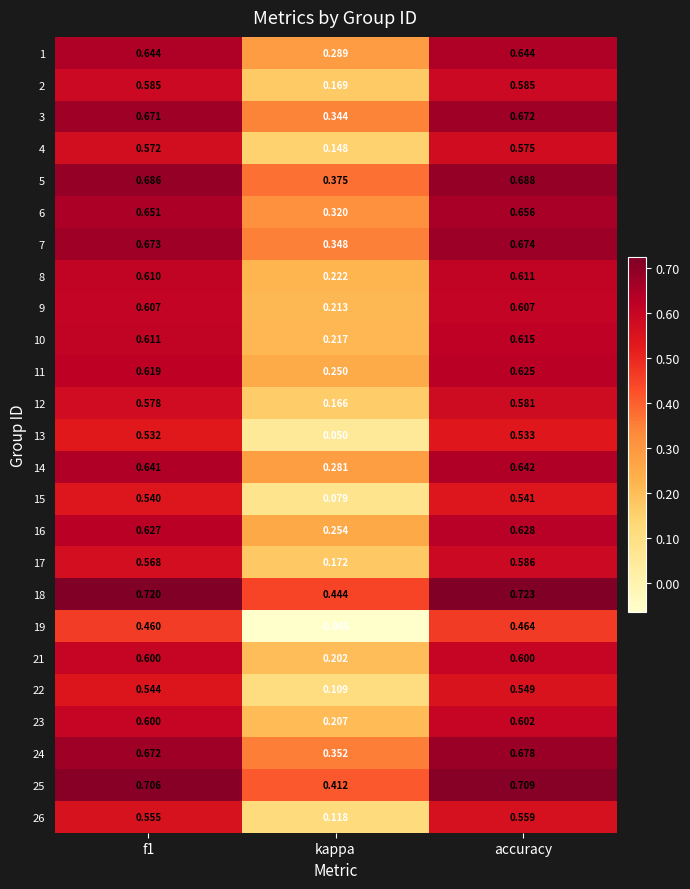

Which category has the highest value across all series?

accuracy